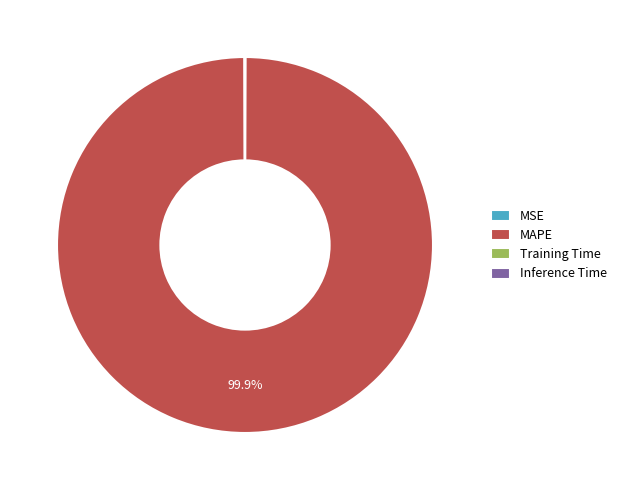

What is the largest slice in the pie chart?

MAPE